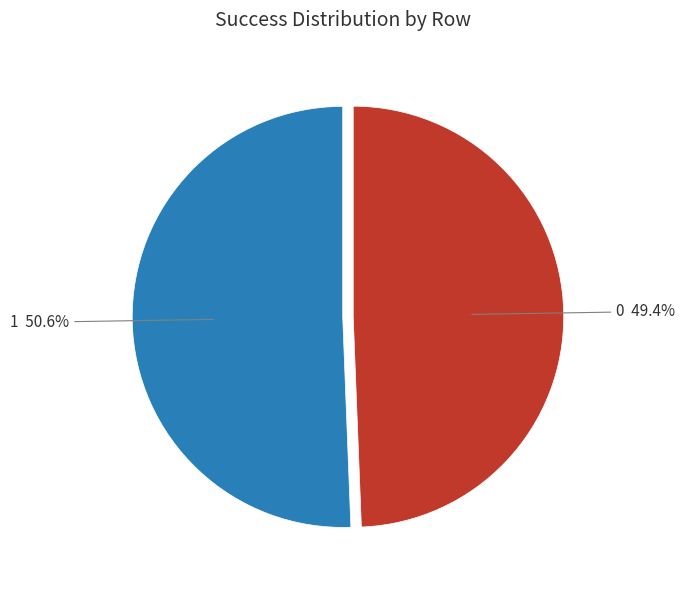

To the nearest percent, what percentage of the pie is 1?

51%